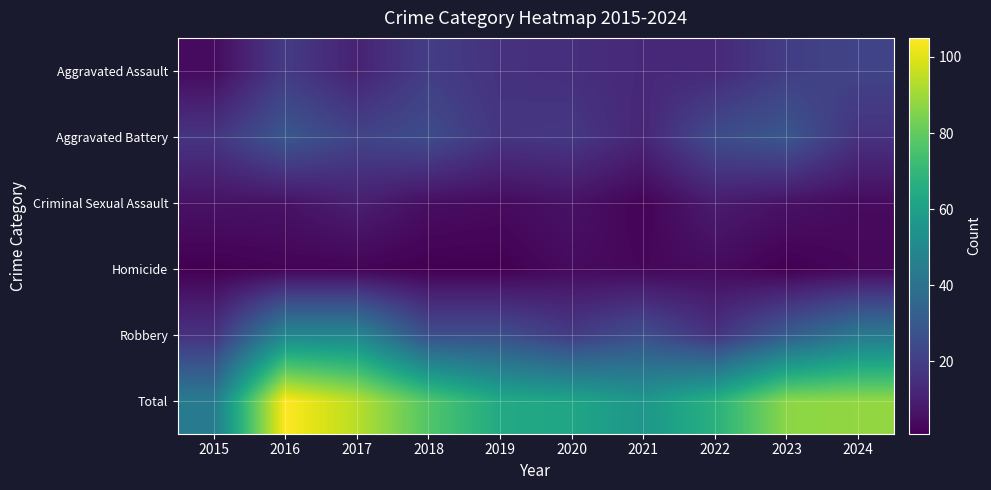

Reading left to right, transcribe all the data shown in this chart.

Aggravated Assault: 2015=4	2016=19	2017=11	2018=20	2019=16	2020=15	2021=13	2022=13	2023=20	2024=22
Aggravated Battery: 2015=17	2016=29	2017=22	2018=25	2019=17	2020=18	2021=12	2022=25	2023=29	2024=16
Criminal Sexual Assault: 2015=6	2016=6	2017=10	2018=5	2019=4	2020=6	2021=2	2022=9	2023=6	2024=4
Homicide: 2015=1	2016=2	2017=2	2018=1	2019=1	2020=4	2021=3	2022=4	2023=1	2024=3
Robbery: 2015=16	2016=49	2017=49	2018=26	2019=26	2020=19	2021=26	2022=16	2023=31	2024=43
Total: 2015=44	2016=105	2017=94	2018=77	2019=64	2020=62	2021=56	2022=67	2023=87	2024=88